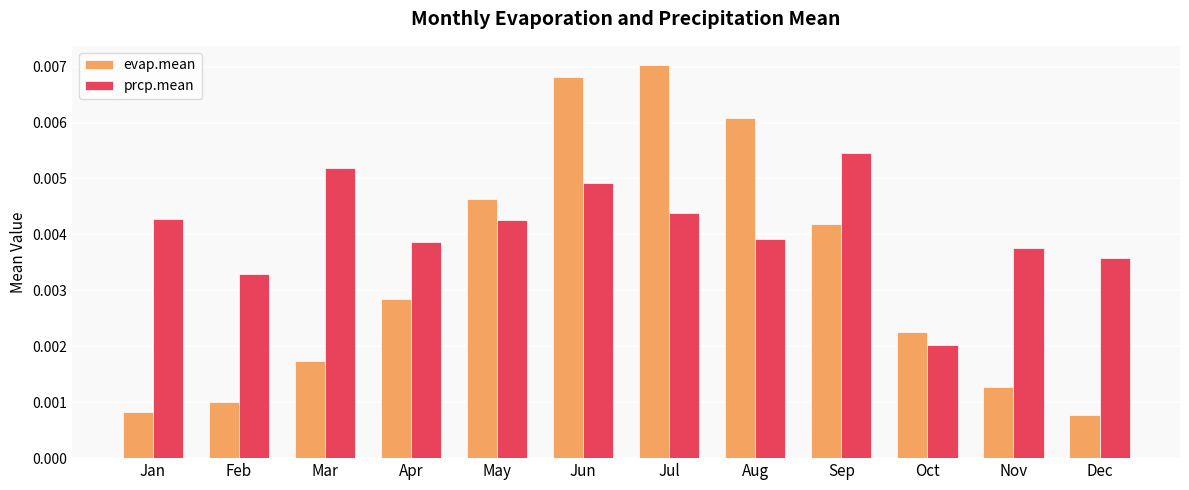

Which category has the highest value in the evap.mean series?

Jul